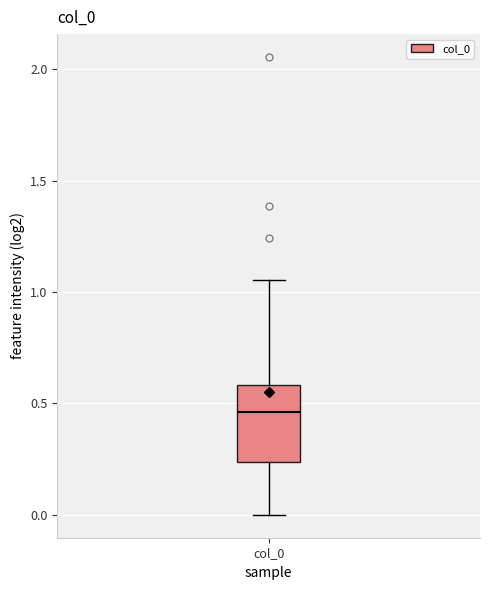

Where is the upper edge of the box for col_0 on the y-axis? The values are not printed on the chart, so give them approximately, as read against the axis.

0.60